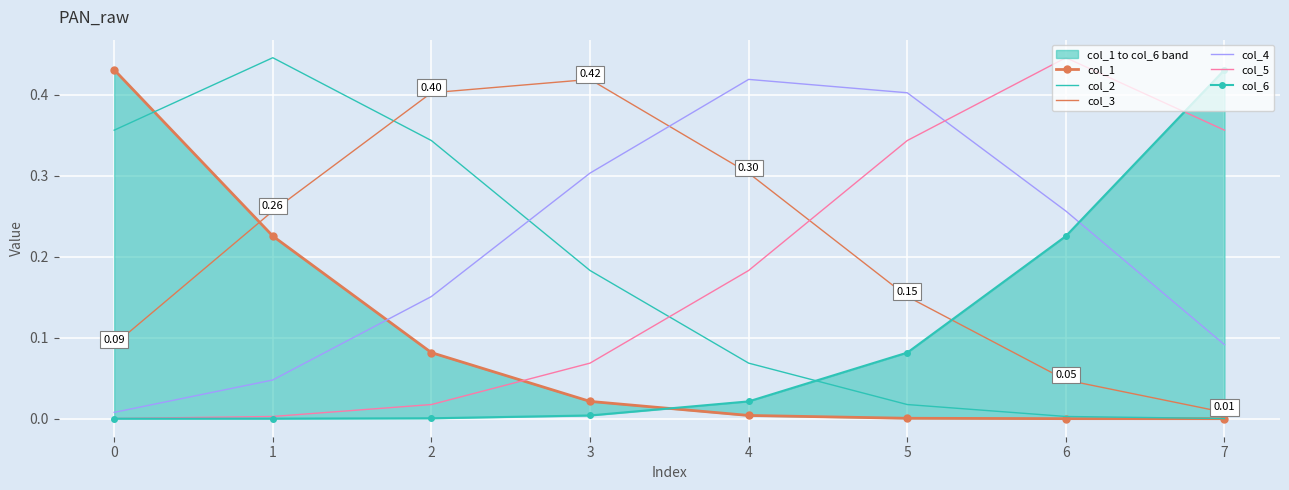

Is this an area chart (filled region under the line)?

No